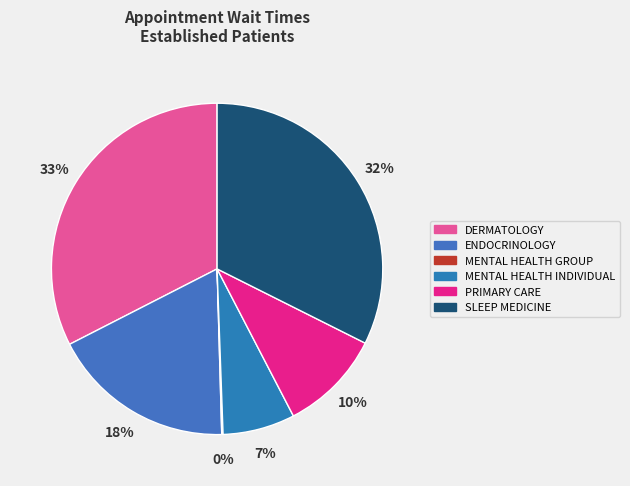

How much of the chart is everything except PRIMARY CARE?

90.0%